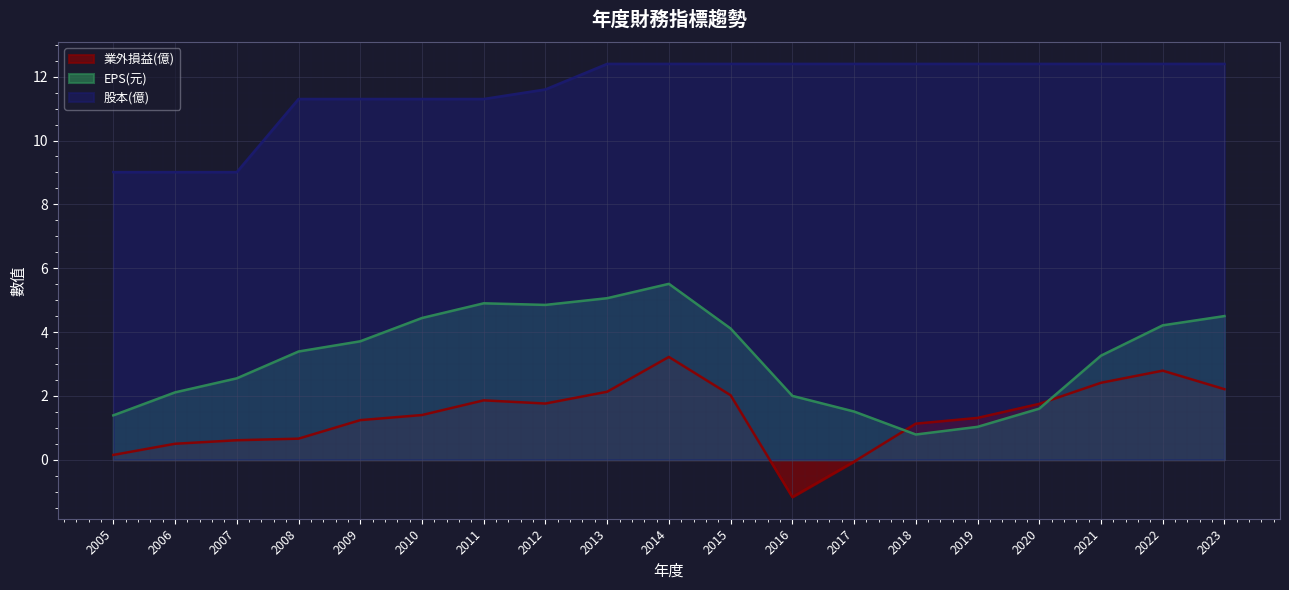

At which category is the sum across all series the highest?

2014